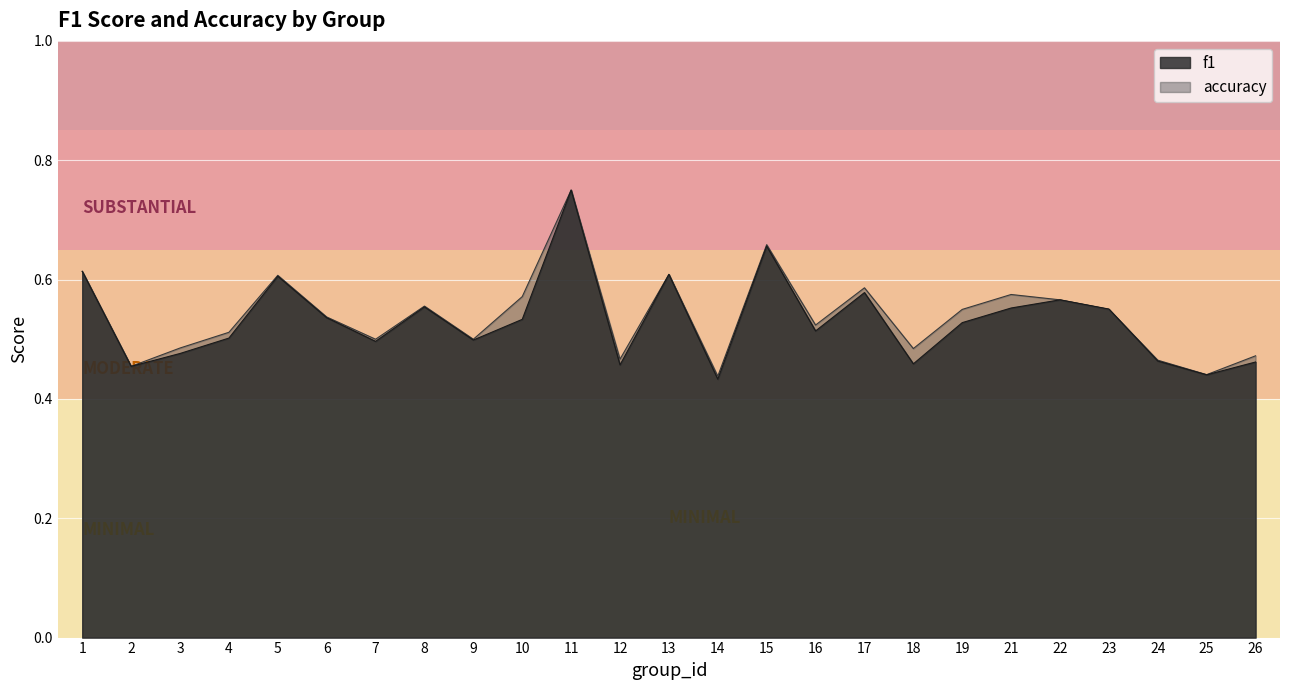

True or false: f1 and accuracy intersect in this chart.

True